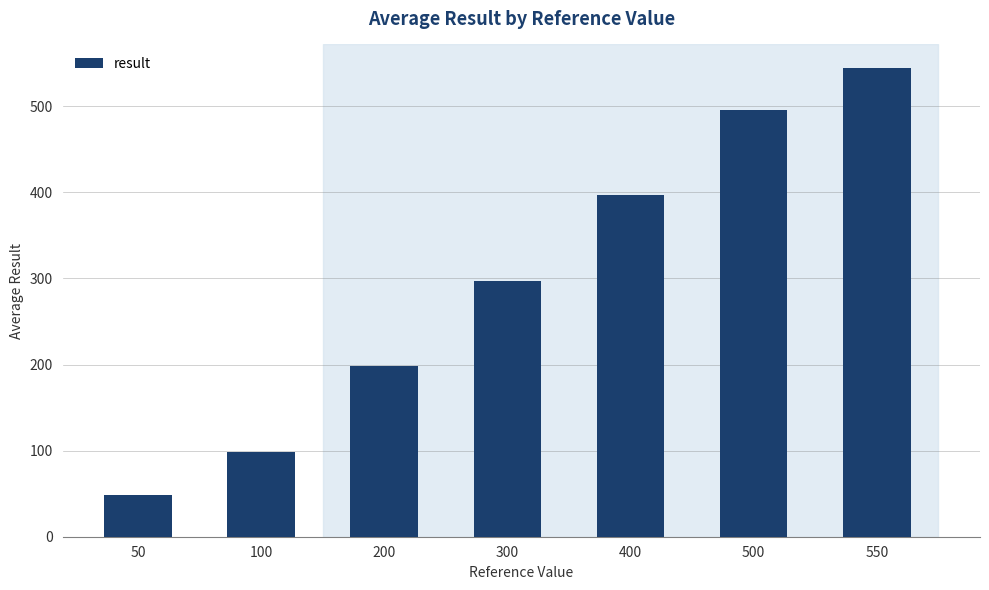

How many series are shown in this chart?

1